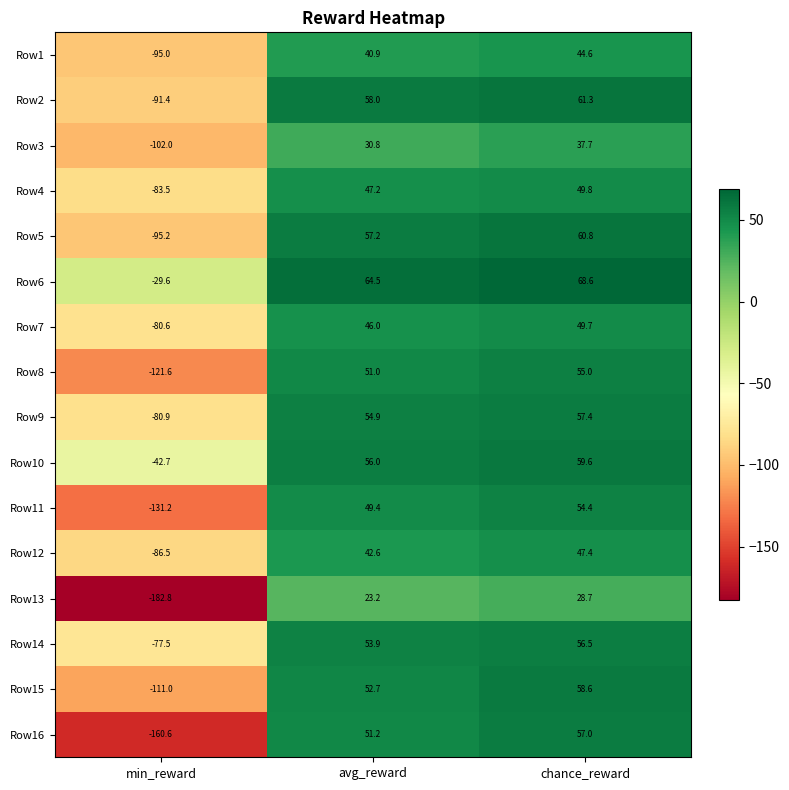

Between avg_reward and chance_reward, which series saw the biggest shift?

Row3